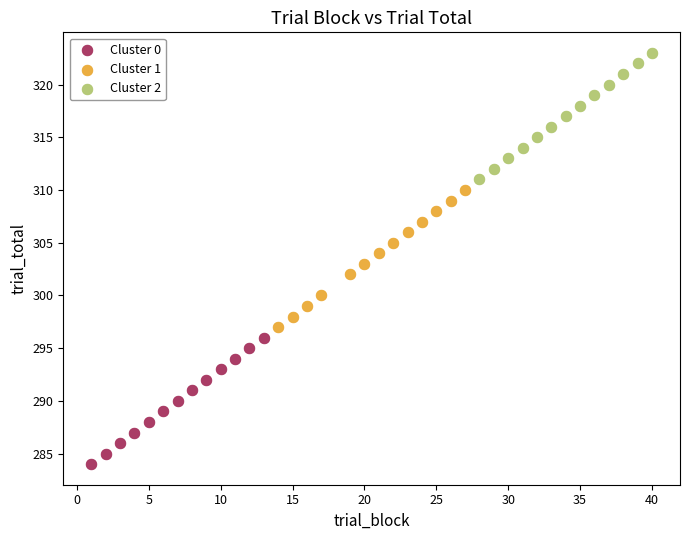

Which series contains the highest Y value?

Cluster 2